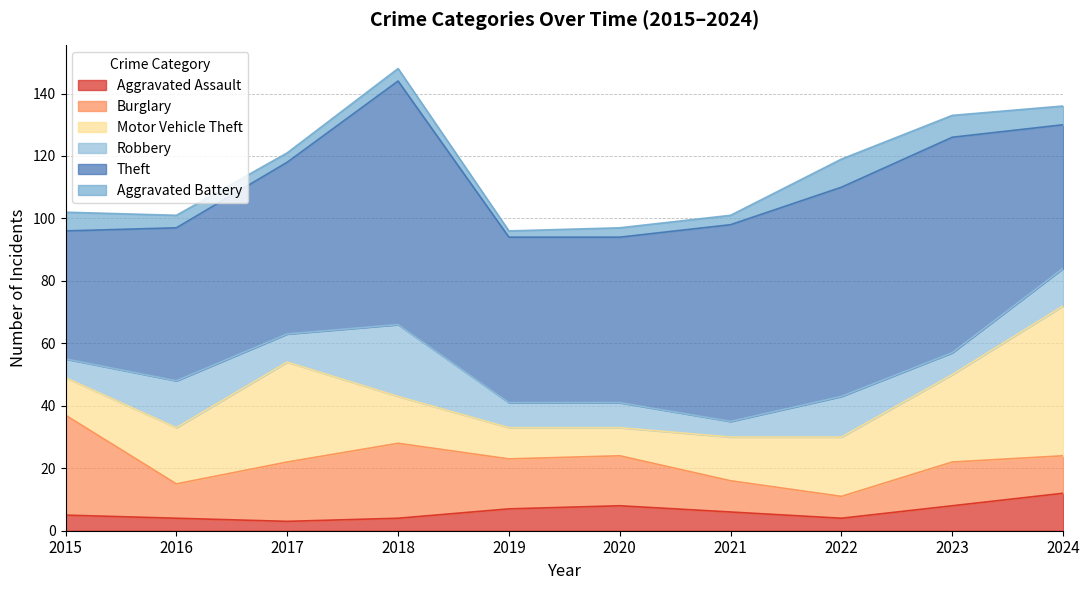

At 2022, list the series in order from smallest to largest.

Aggravated Assault, Burglary, Aggravated Battery, Robbery, Motor Vehicle Theft, Theft